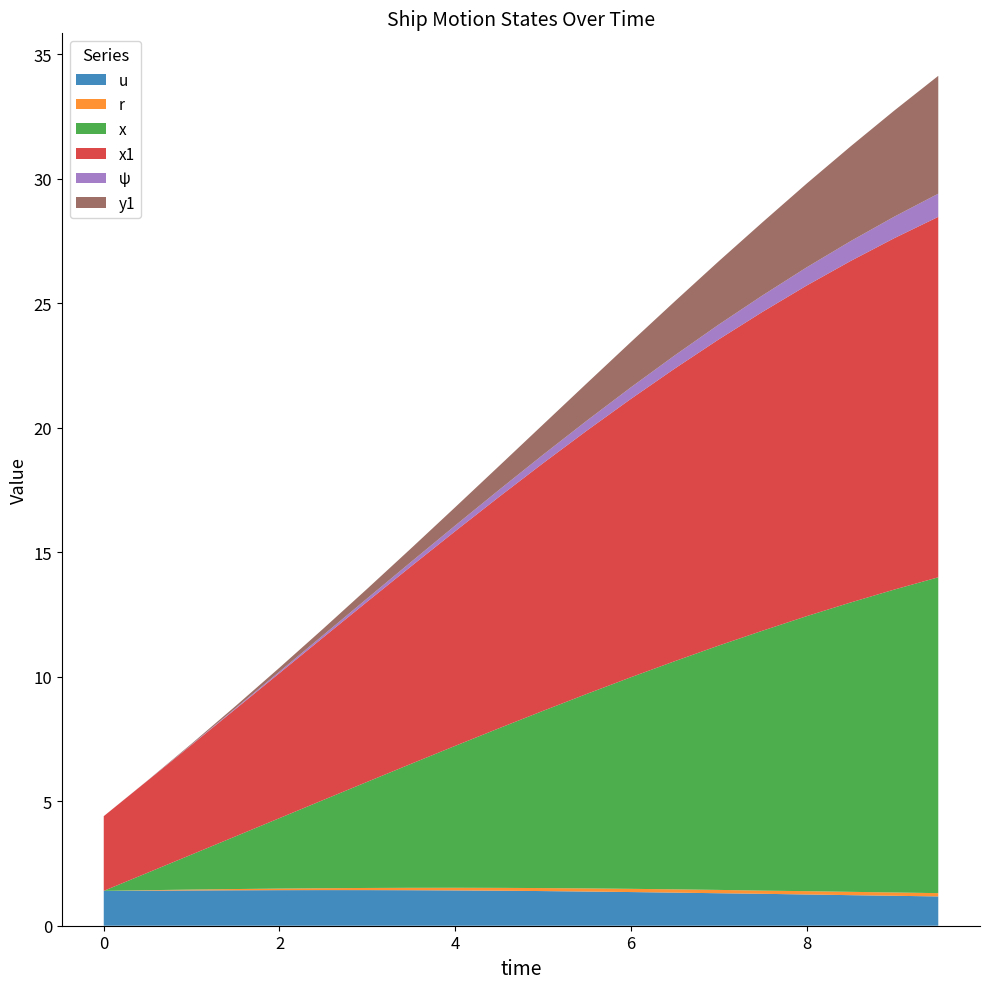

Reading left to right, extract all data points from this chart.

u: 1.4	1.4	1.4	1.4	1.4	1.4	1.4	1.4	1.4	1.4	1.4	1.4	1.4	1.3	1.3	1.3	1.3	1.2	1.2	1.2
r: 0.0	0.0	0.0	0.1	0.1	0.1	0.1	0.1	0.1	0.1	0.1	0.1	0.1	0.1	0.1	0.1	0.1	0.1	0.1	0.1
x: 0.0	0.7	1.4	2.1	2.8	3.5	4.3	5.0	5.7	6.4	7.1	7.8	8.5	9.2	9.8	10.4	11.0	11.6	12.2	12.7
x1: 3.0	3.7	4.4	5.1	5.8	6.5	7.2	7.9	8.6	9.3	9.9	10.6	11.2	11.8	12.3	12.8	13.3	13.7	14.1	14.5
ψ: 0.0	0.0	0.0	0.0	0.1	0.1	0.1	0.2	0.2	0.3	0.3	0.4	0.5	0.5	0.6	0.7	0.7	0.8	0.9	0.9
y1: 0.0	0.0	0.0	0.1	0.2	0.3	0.4	0.5	0.7	1.0	1.2	1.5	1.8	2.2	2.5	2.9	3.4	3.8	4.3	4.7